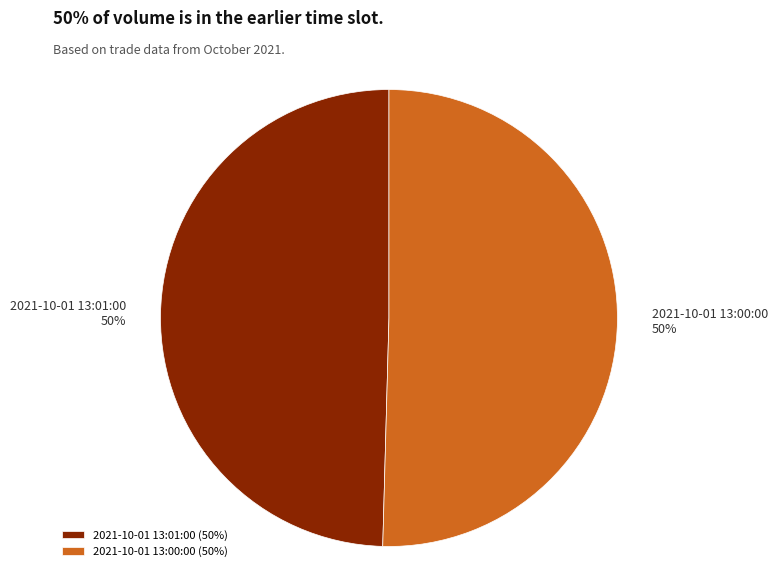

How many slices are in this pie chart?

2